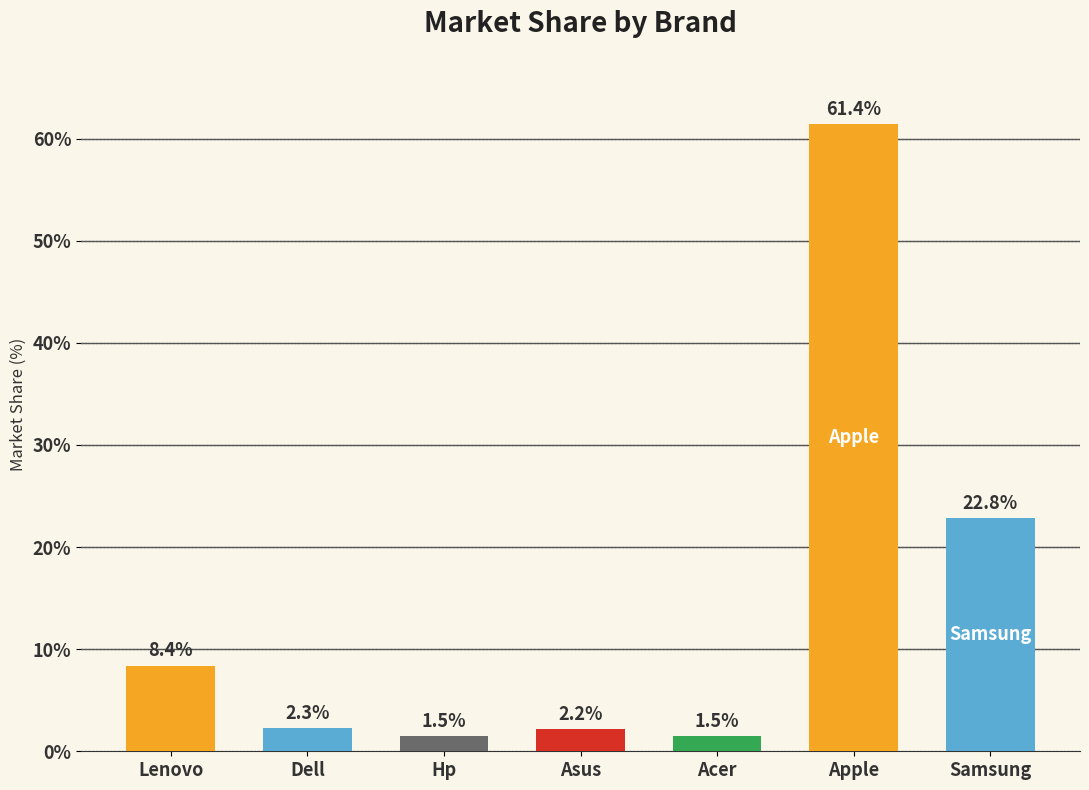

The chart shows a value of 13.3 at Apple. True or false?

False